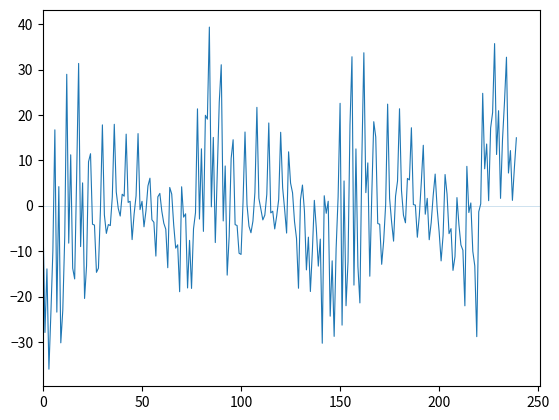

What is the difference between the maximum and minimum values?

75.3